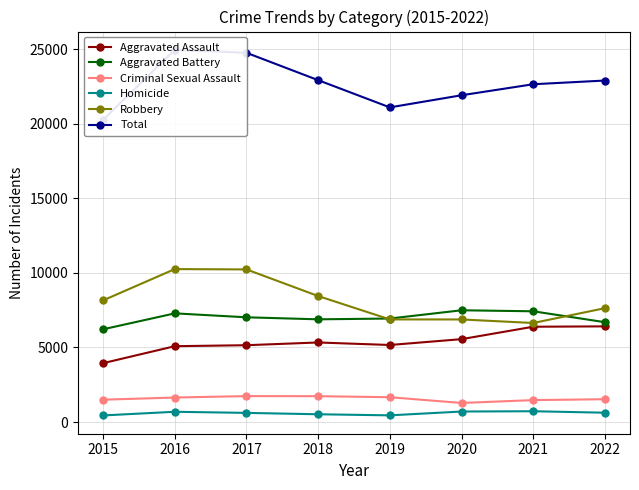

At which label does Criminal Sexual Assault reach its peak?

2017